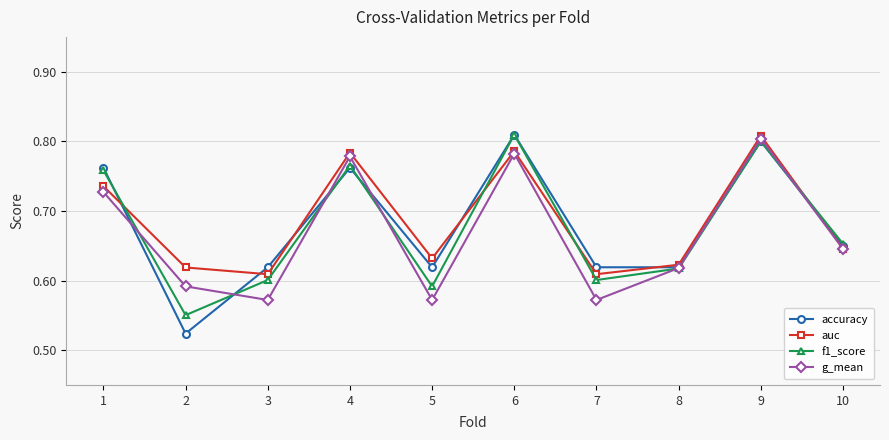

The value of f1_score at 6 is 0.4. True or false?

False